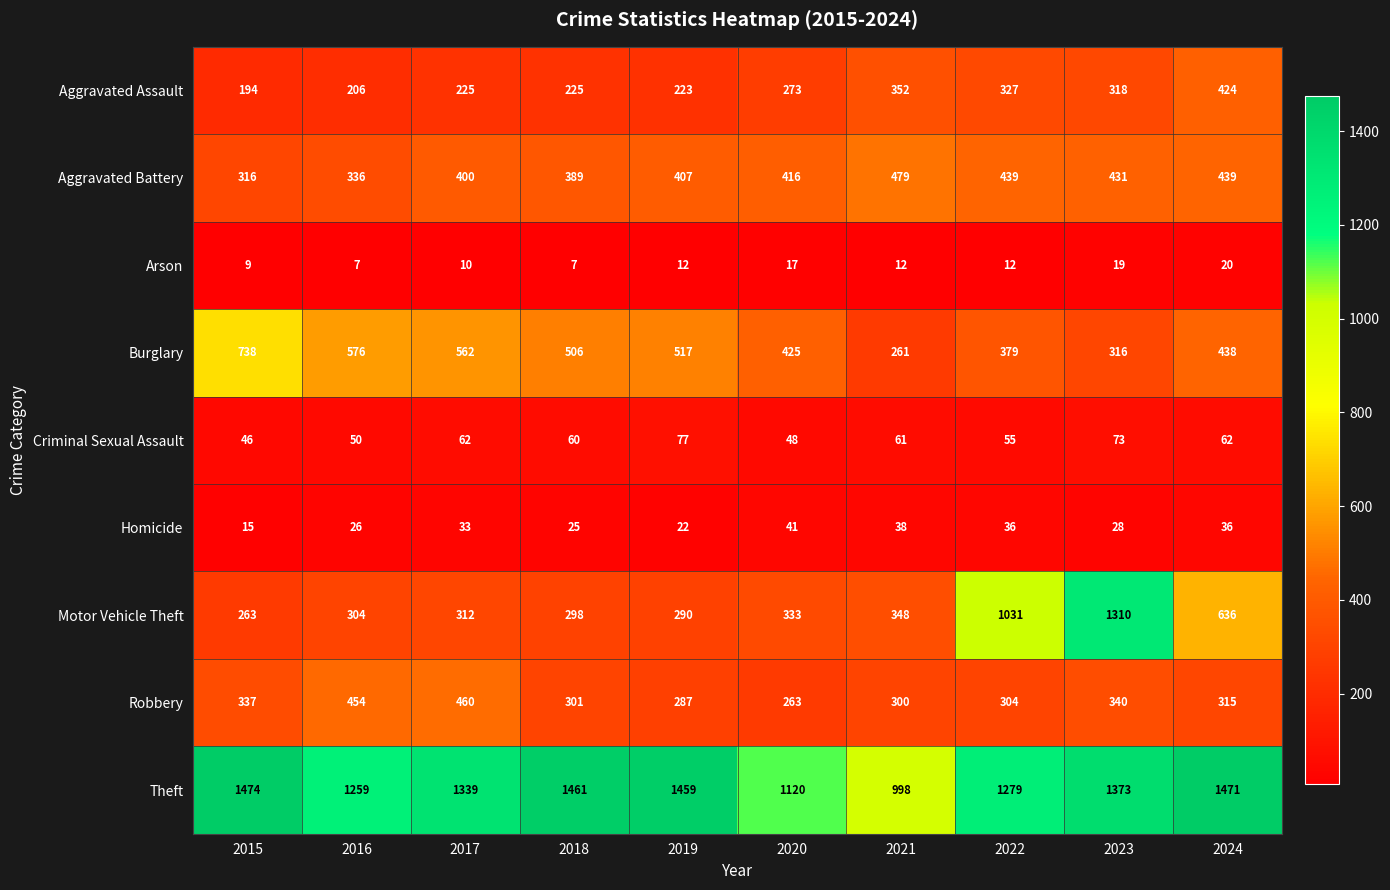

Is it true that Burglary equals 576 at 2016?

True